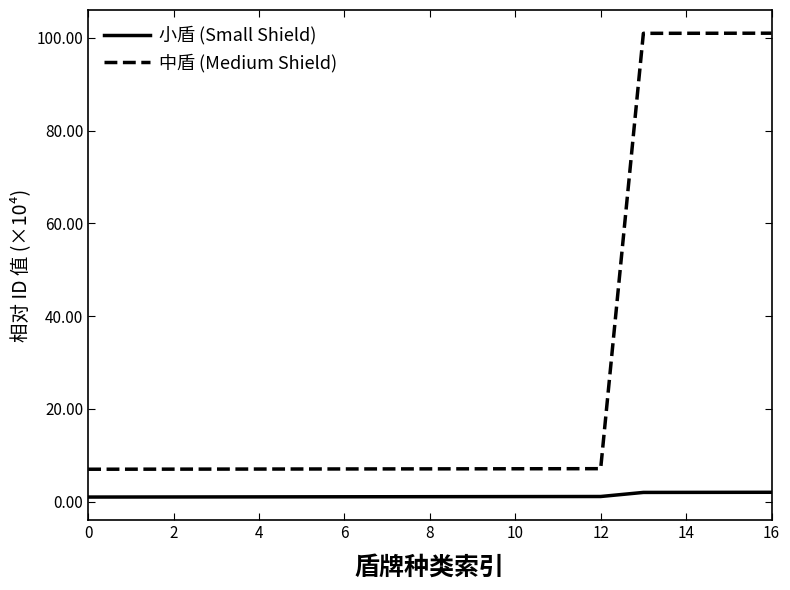

What is the maximum value for 中盾 (Medium Shield)?

101.0